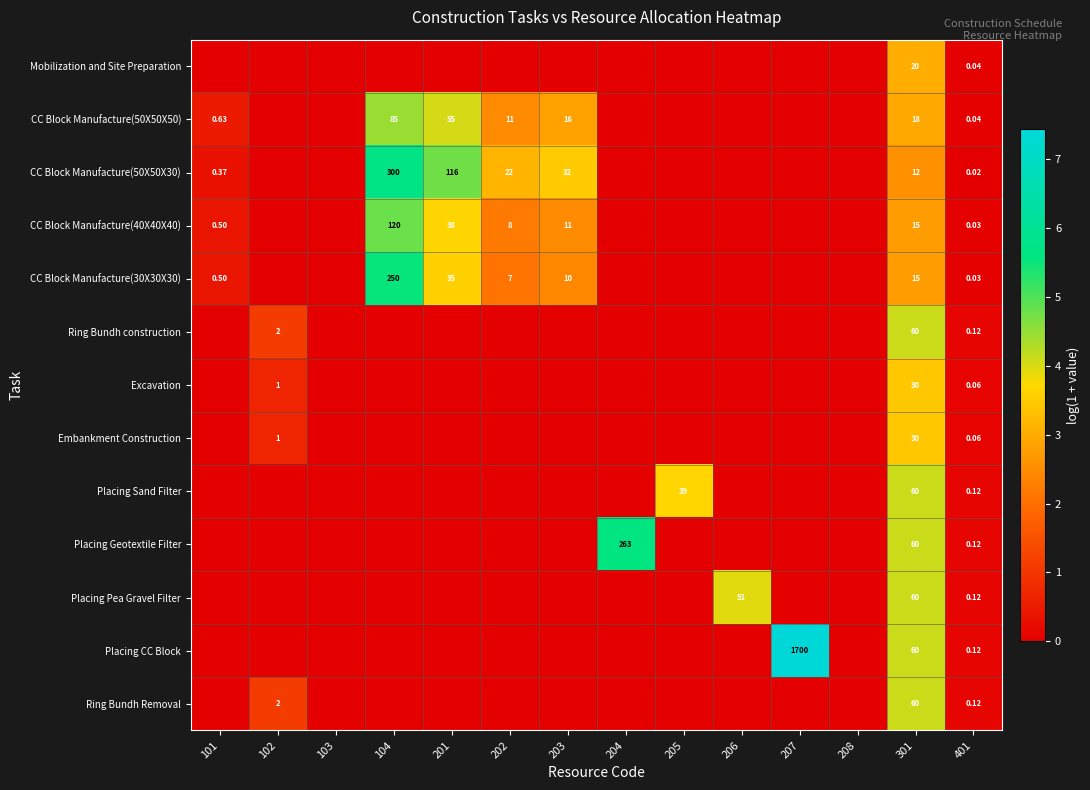

Is the value of Placing Sand Filter at 201 greater than the value of CC Block Manufacture(50X50X50) at 202?

No